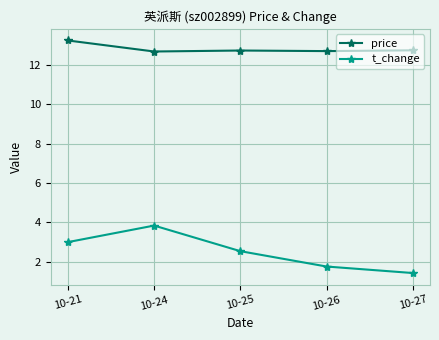

Is the value of price at 10-27 greater than the value of t_change at 10-21?

Yes